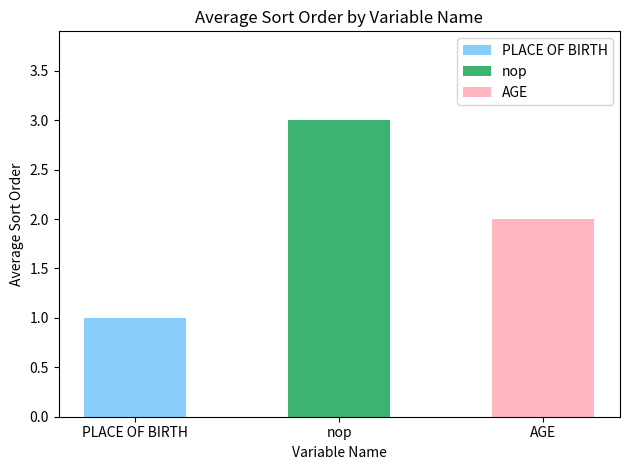

At which category does the chart reach its minimum across all series?

PLACE OF BIRTH